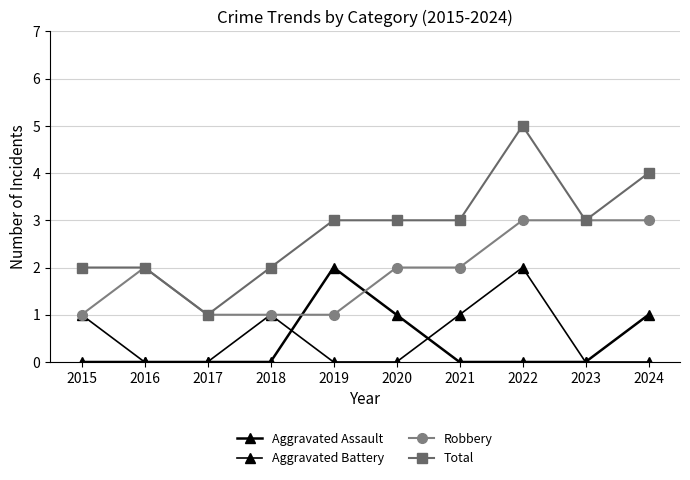

In Total, how many points are higher than both neighbors (excluding endpoints)?

1